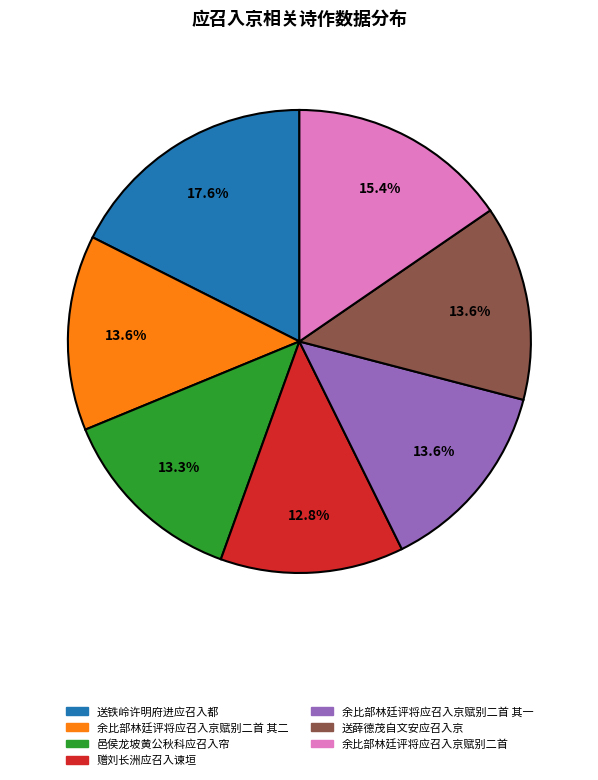

Does any single category account for the majority?

No